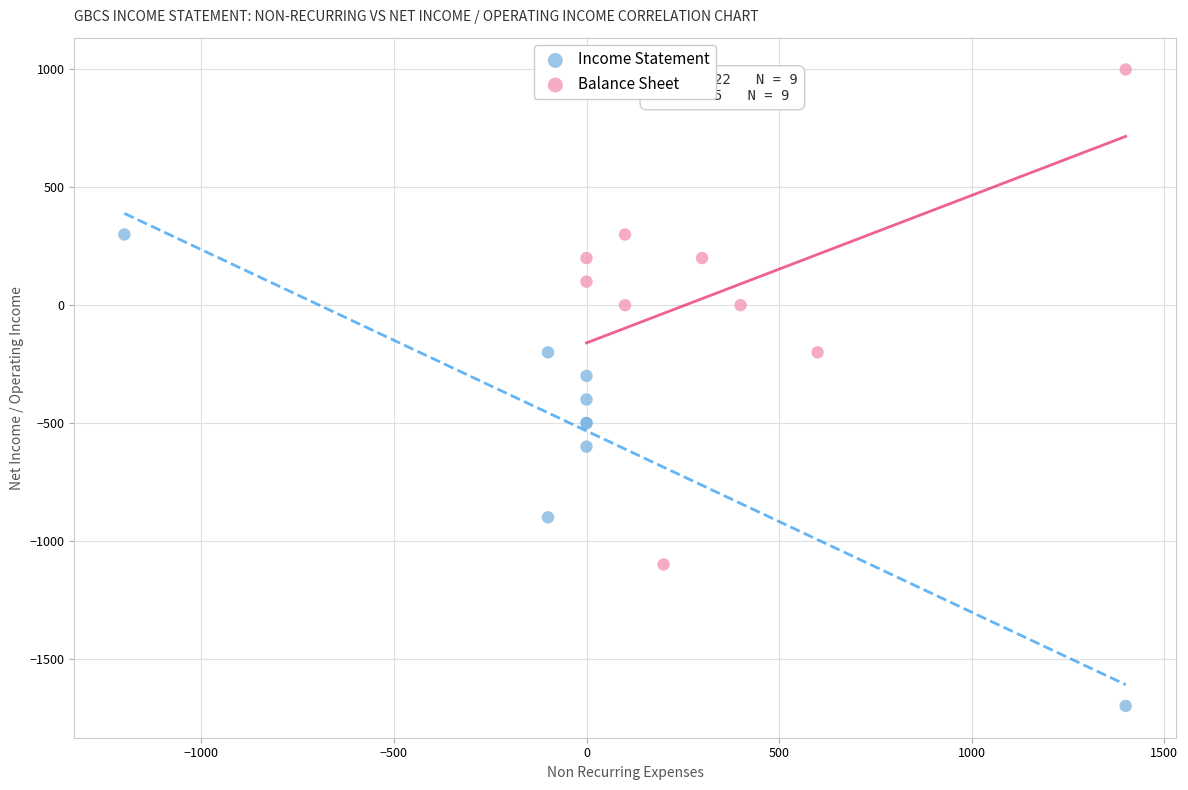

Which series reaches the minimum Y coordinate?

Income Statement